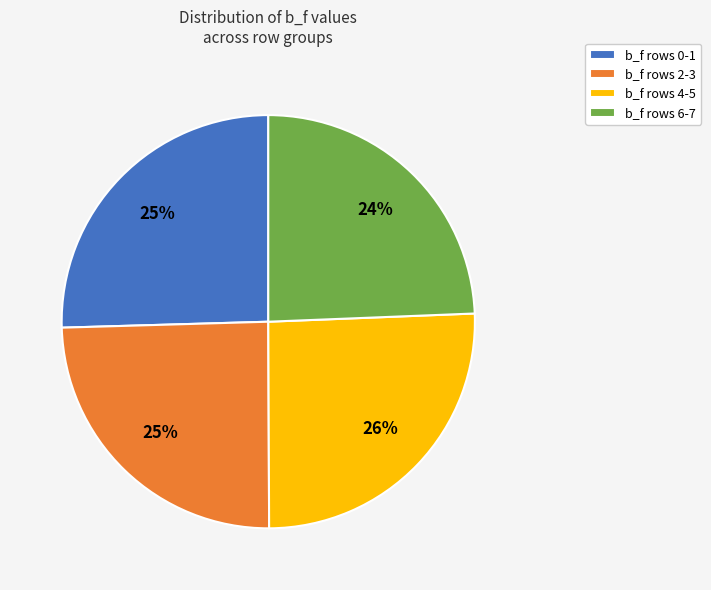

Does any single category account for the majority?

No